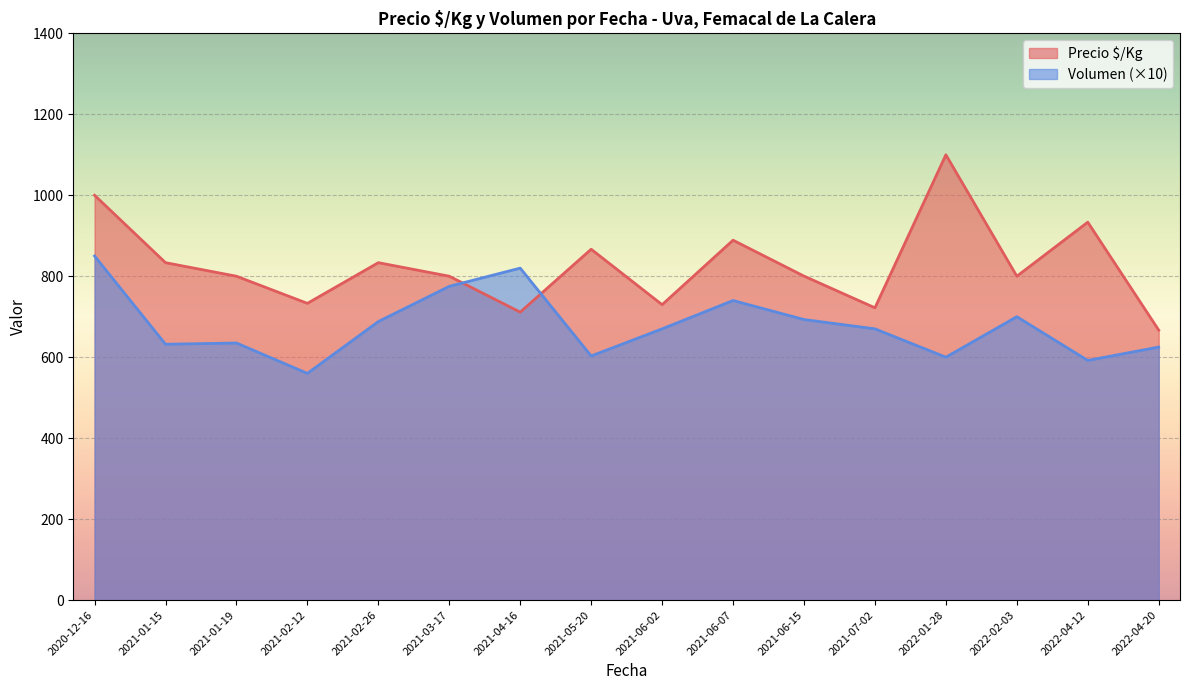

List the series in order of their overall mean, highest first.

Precio $/Kg, Volumen (×10)